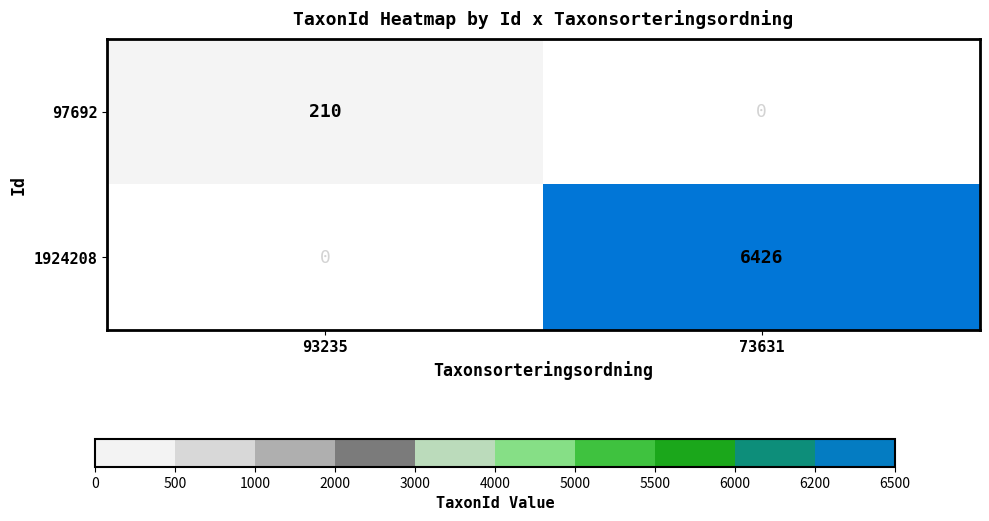

Reading right to left, list all the values displayed in this chart.

97692: 73631=0	93235=210
1924208: 73631=6426	93235=0